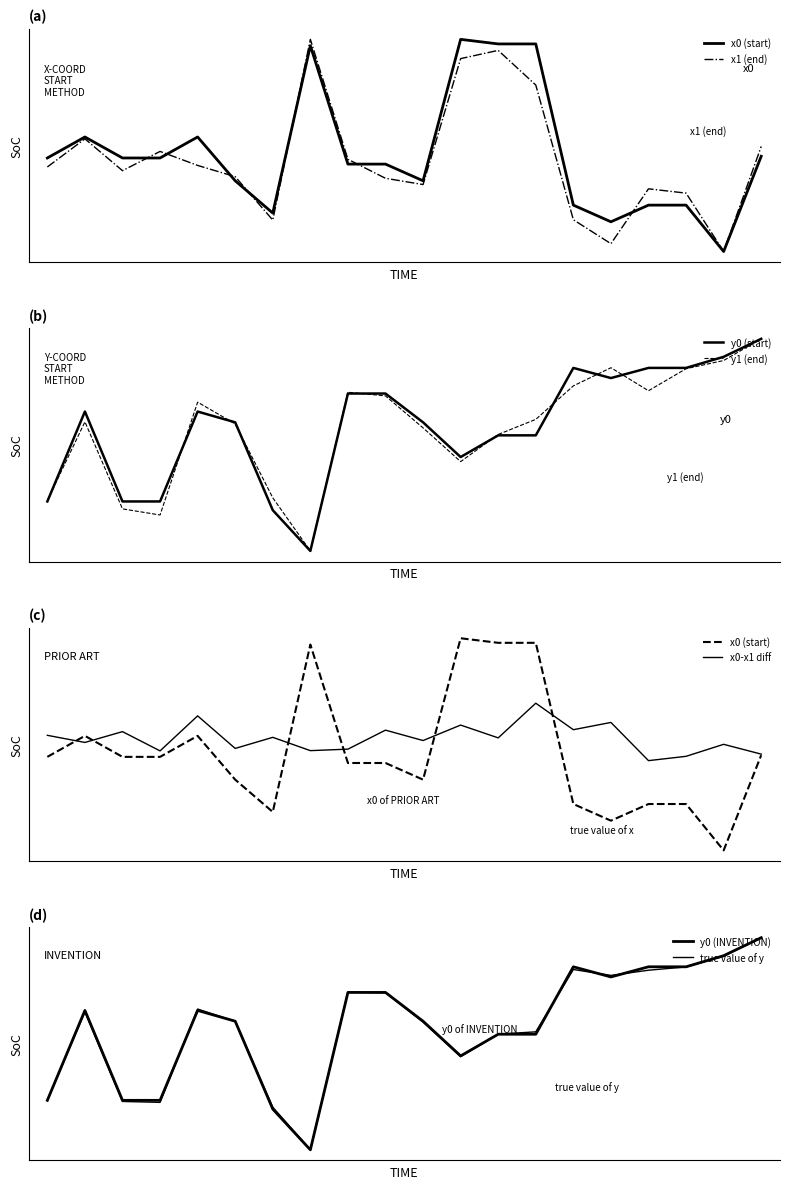

How many positive values does the x1 series have?

19